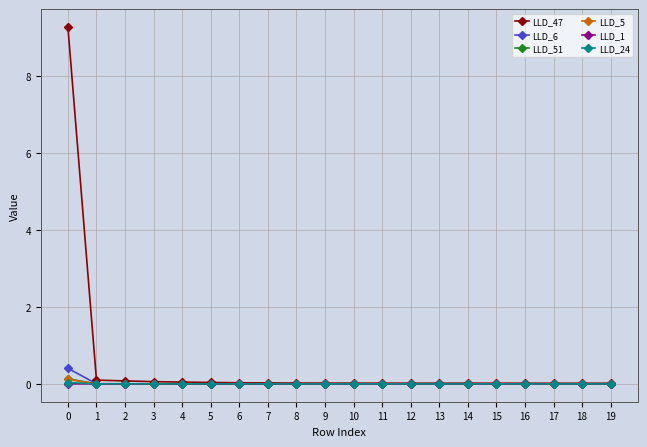

Which series has the largest range (max minus min)?

LLD_47